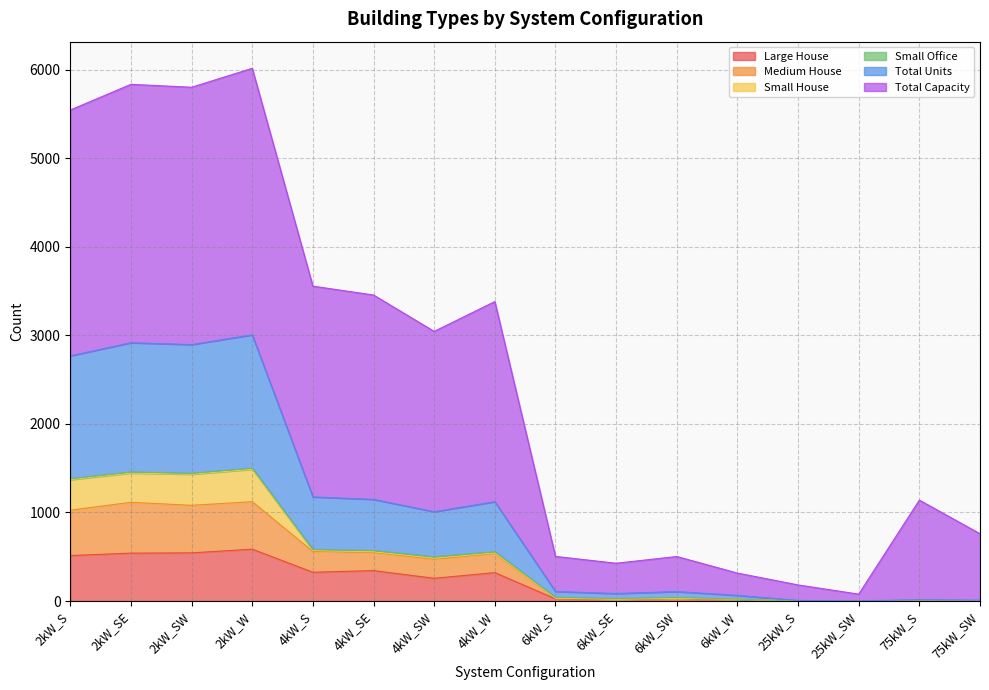

Which has a higher value, 4kW_W or 2kW_S?

2kW_S